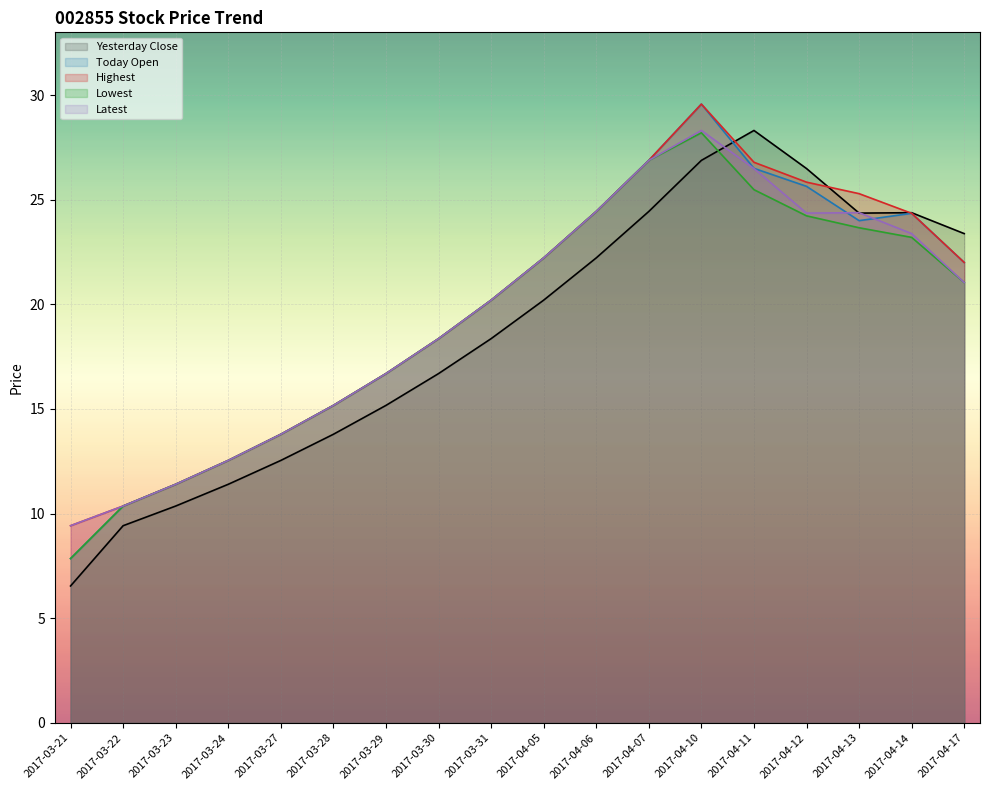

What is the total value across all series at 2017-04-10?

142.5